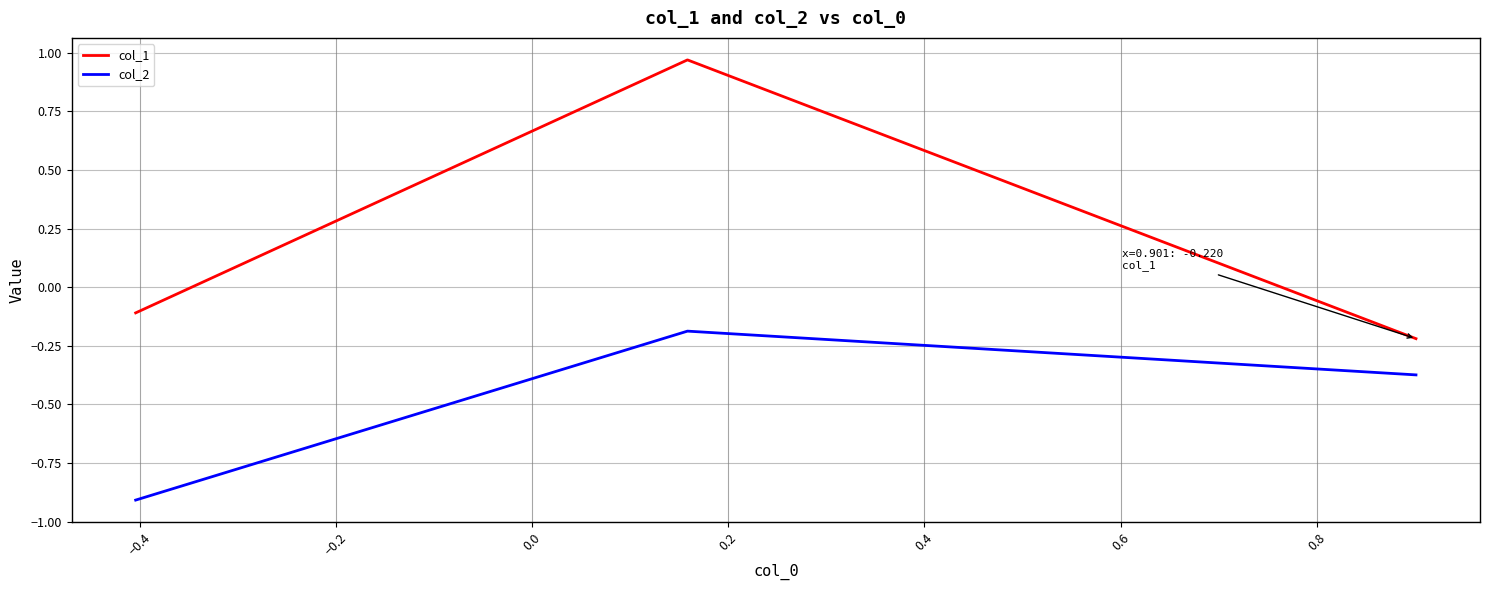

Does the chart have visible grid lines?

Yes